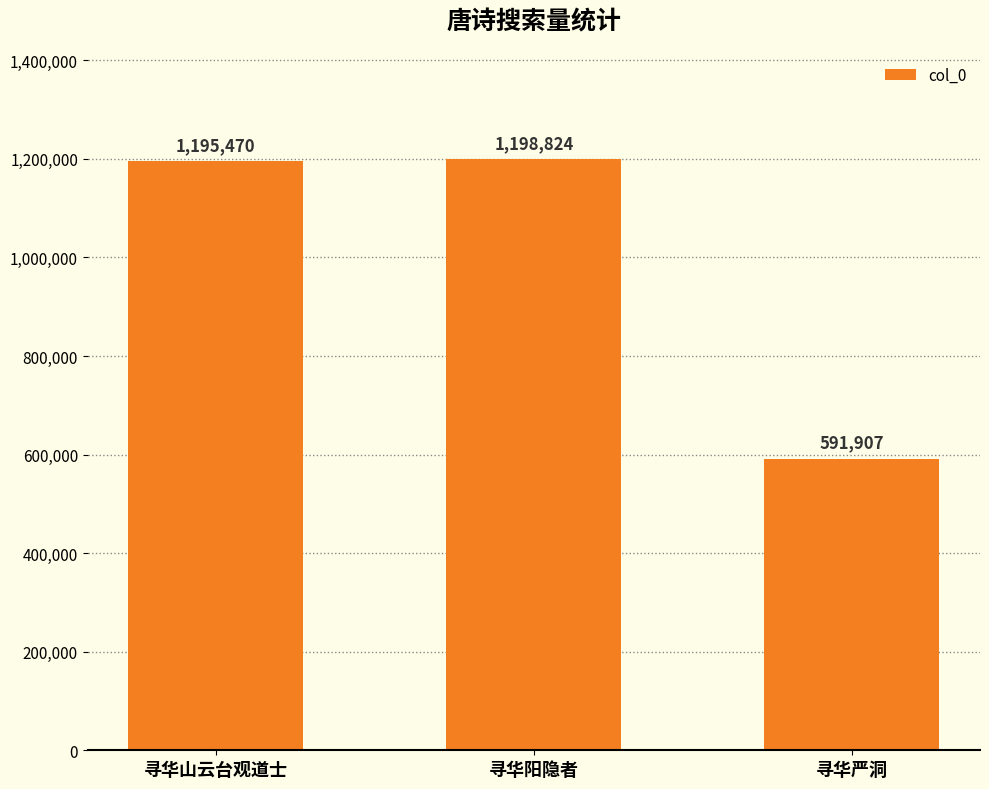

What is the average value?

995400